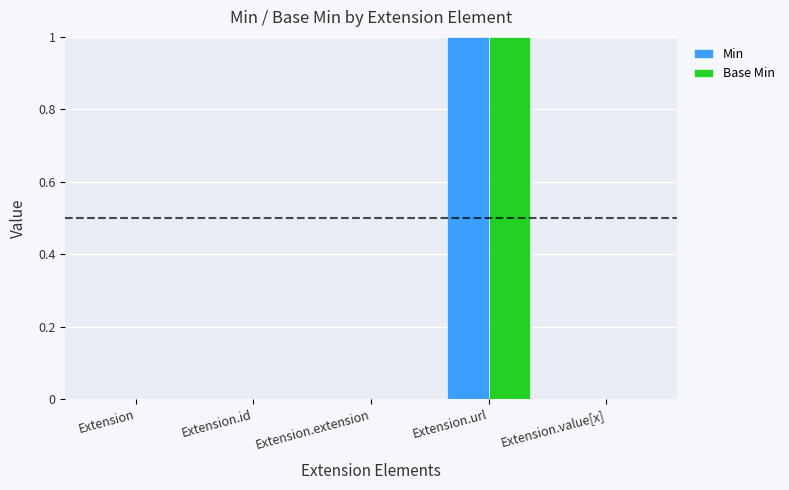

At which category is the sum across all series the highest?

Extension.url